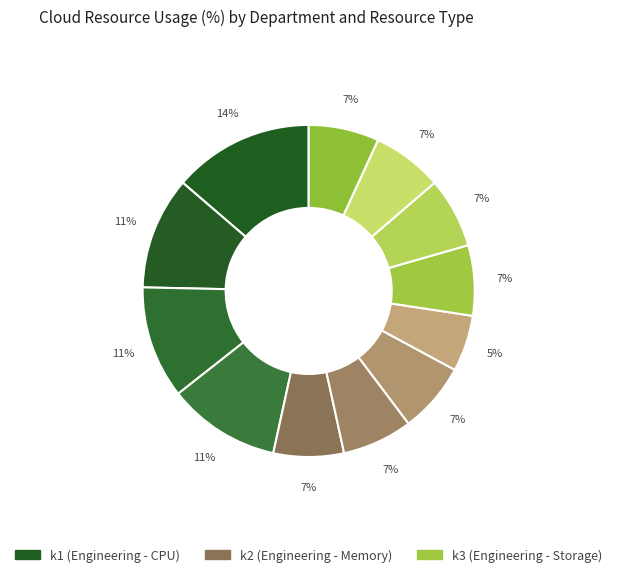

Count the number of slices in the pie.

12